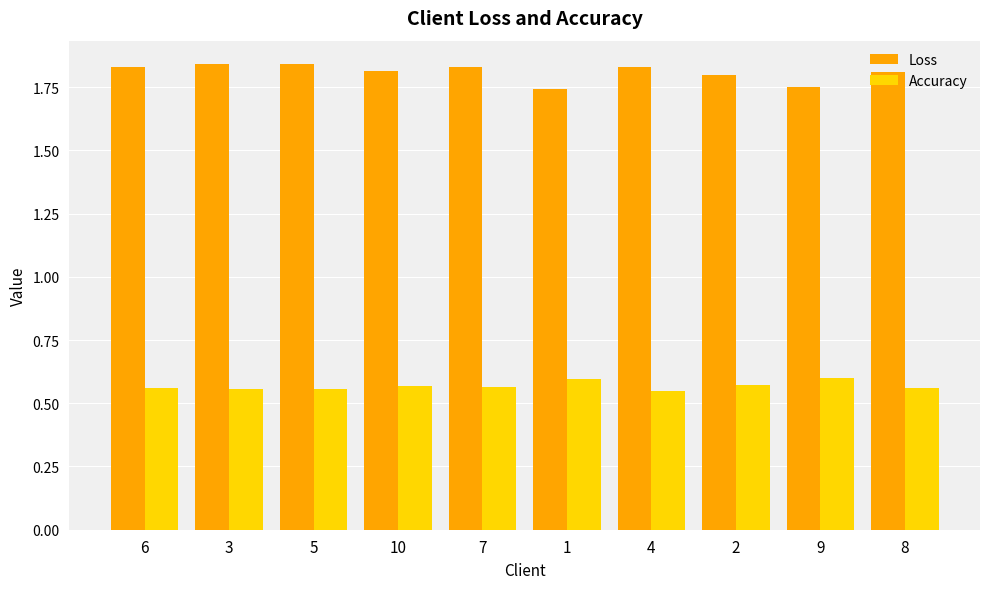

The value of Accuracy at 3 is 0.3. True or false?

False